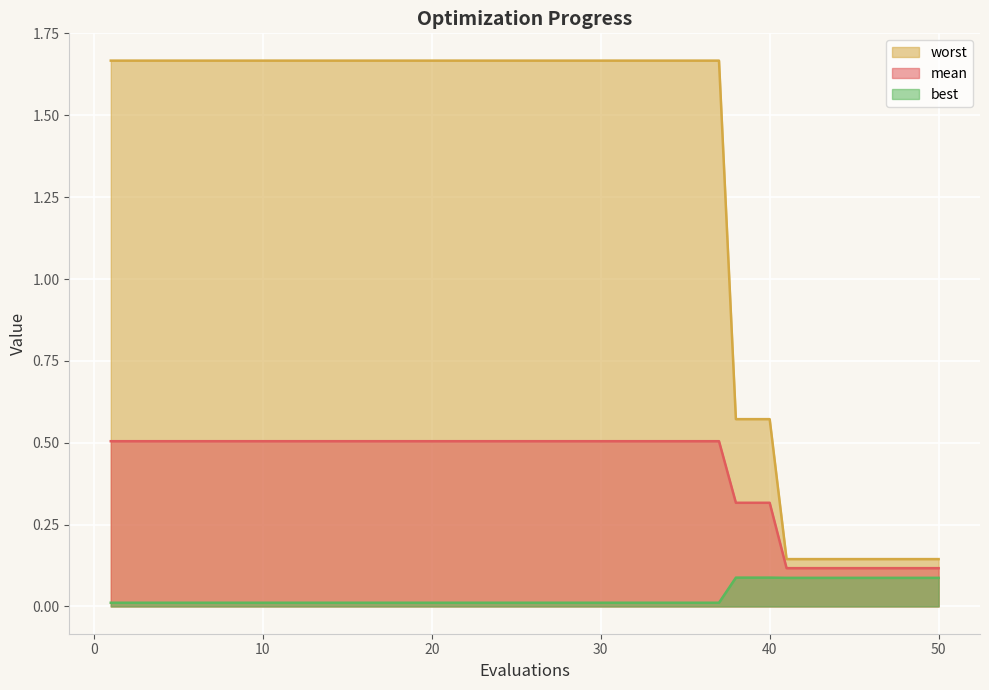

Rank the series by their maximum value, from highest to lowest.

worst, mean, best